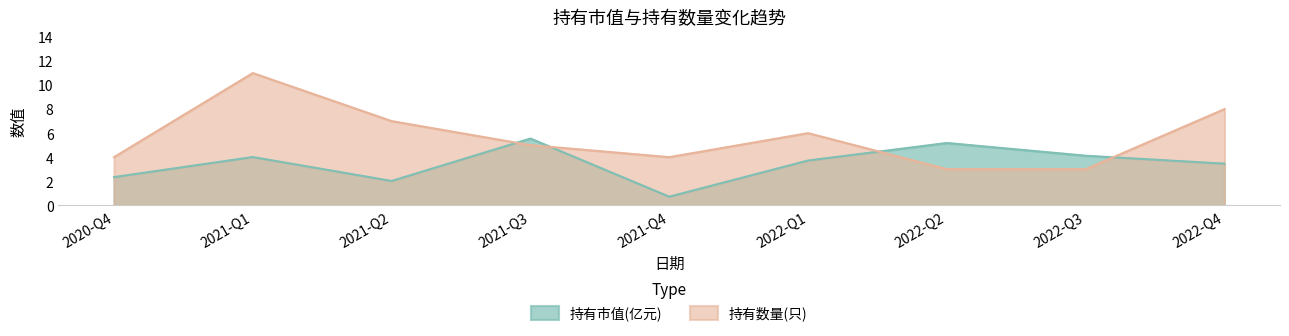

The 持有市值(亿元) series shows 4.1 at 2022-Q3. True or false?

True